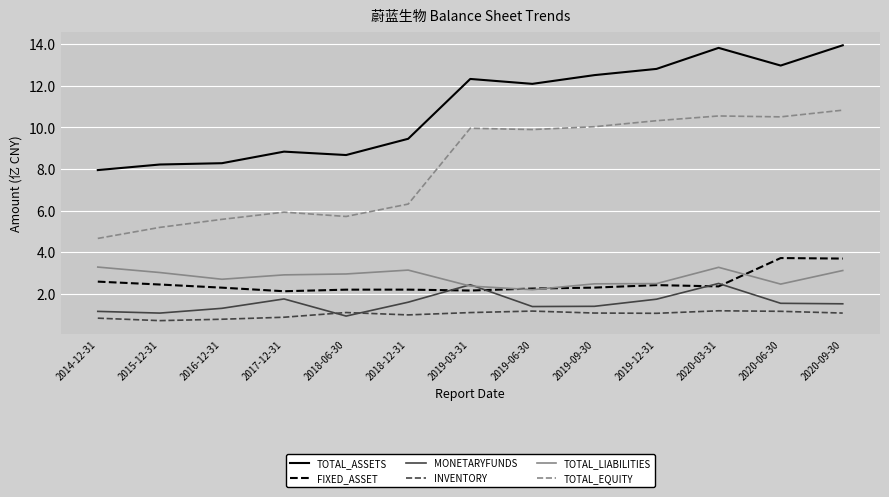

What is the difference between the TOTAL_EQUITY values at 2016-12-31 and 2020-09-30?

5.2